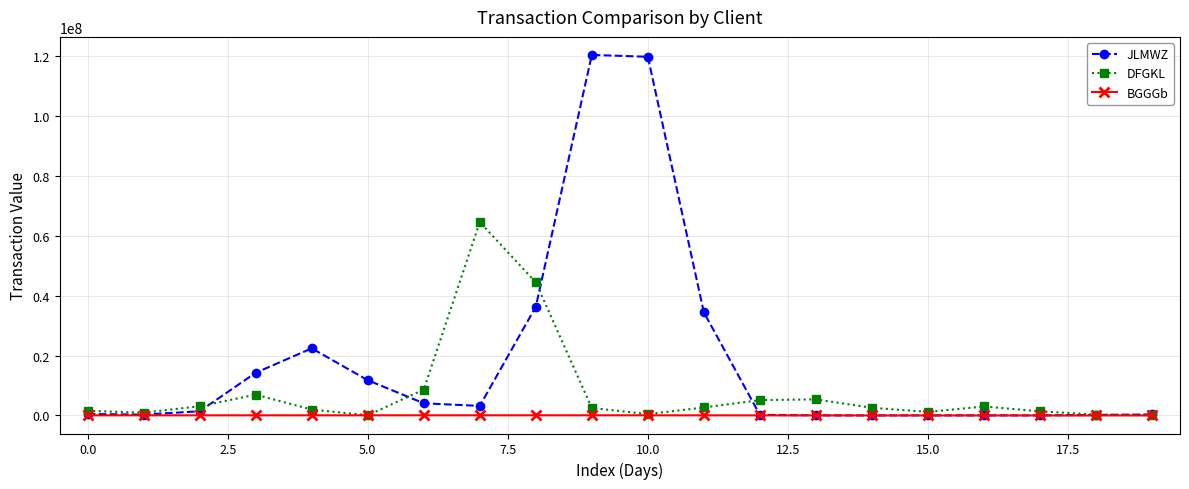

List the series in order of their peak value, highest first.

JLMWZ, DFGKL, BGGGb